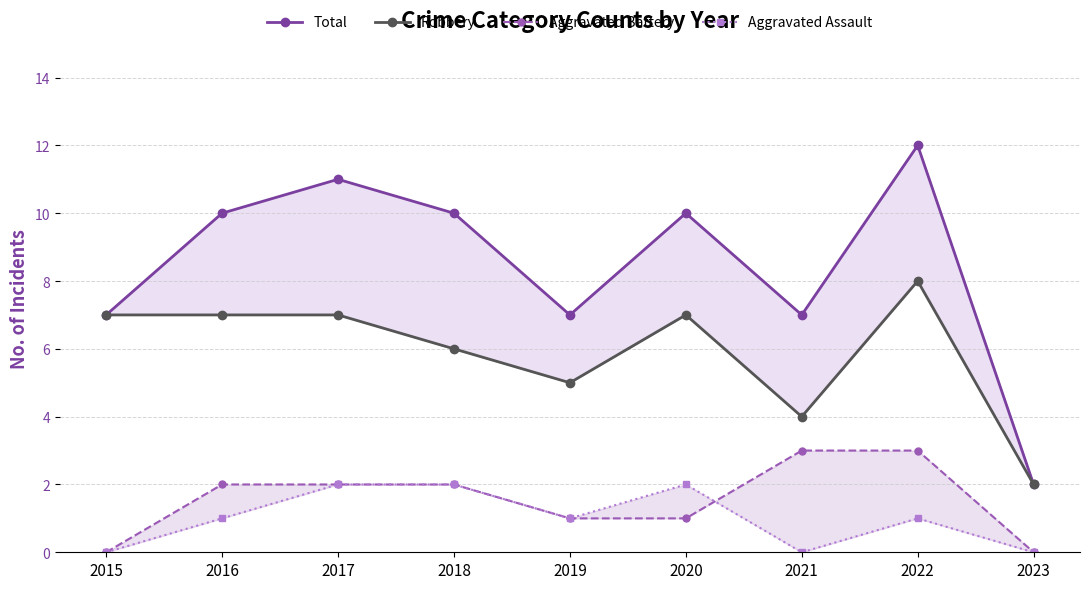

True or false: Aggravated Battery and Aggravated Assault intersect in this chart.

True